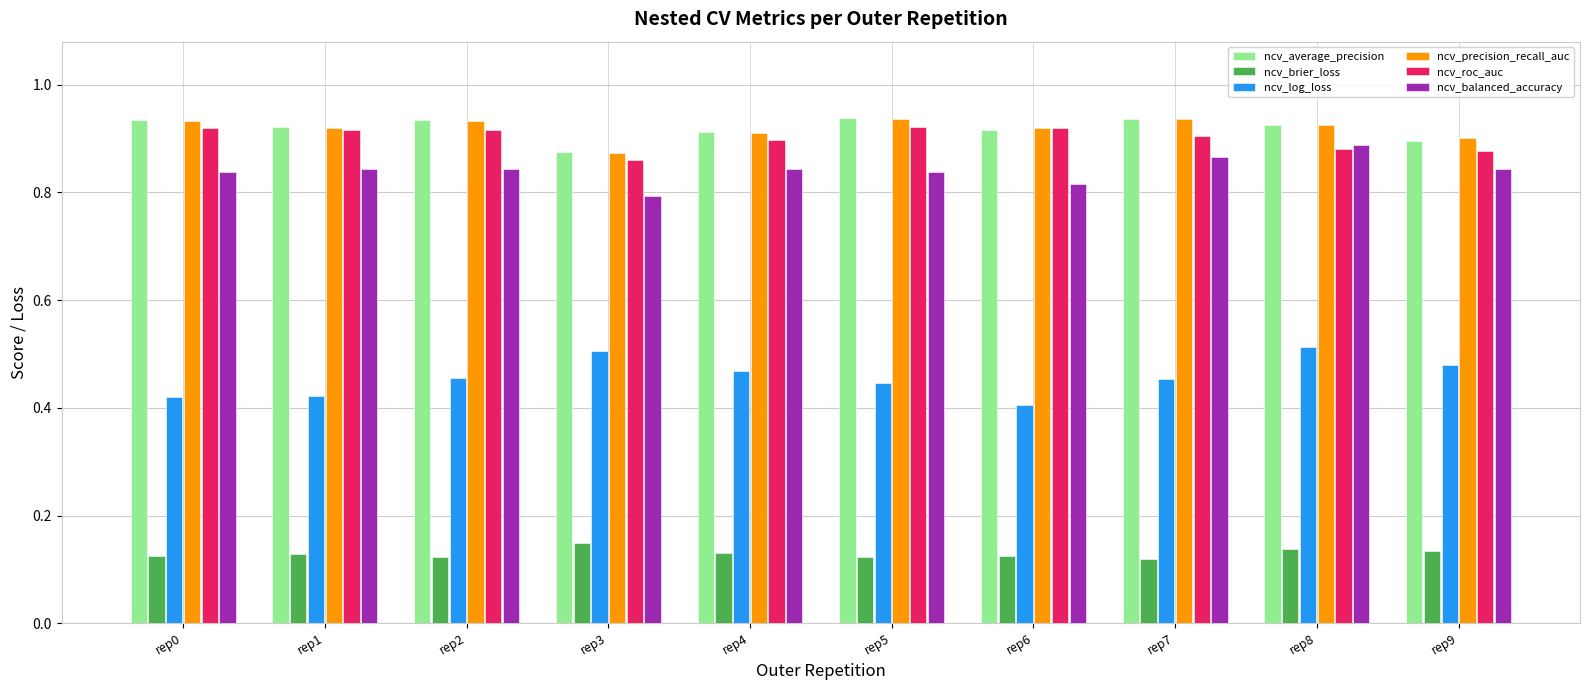

At which label does ncv_roc_auc reach its minimum?

rep3